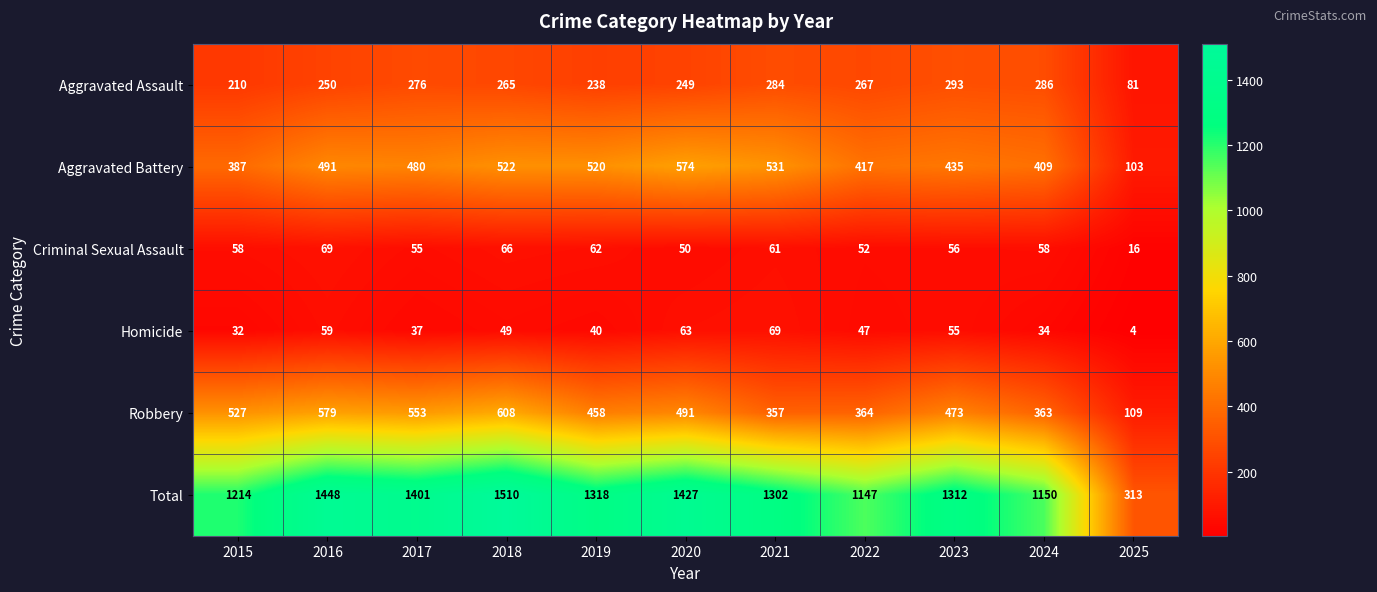

Which category has the highest value across all series?

2018